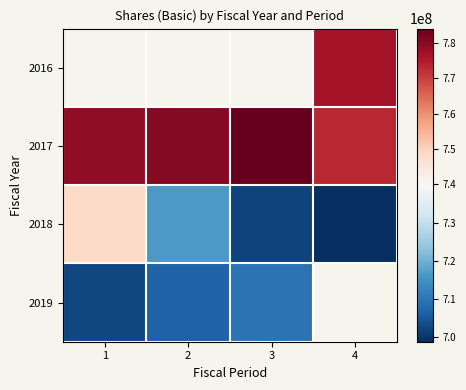

At which label does 2017 first exceed 780400000?

3